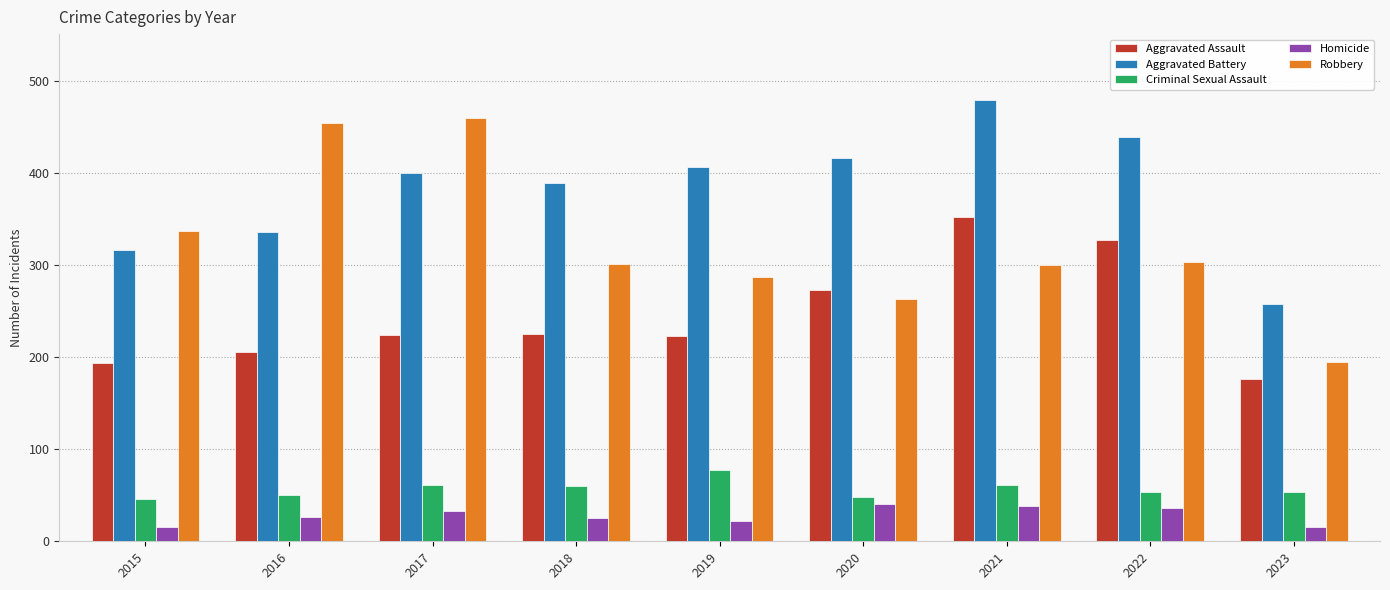

True or false: Aggravated Assault has a value of 363 at 2019.

False